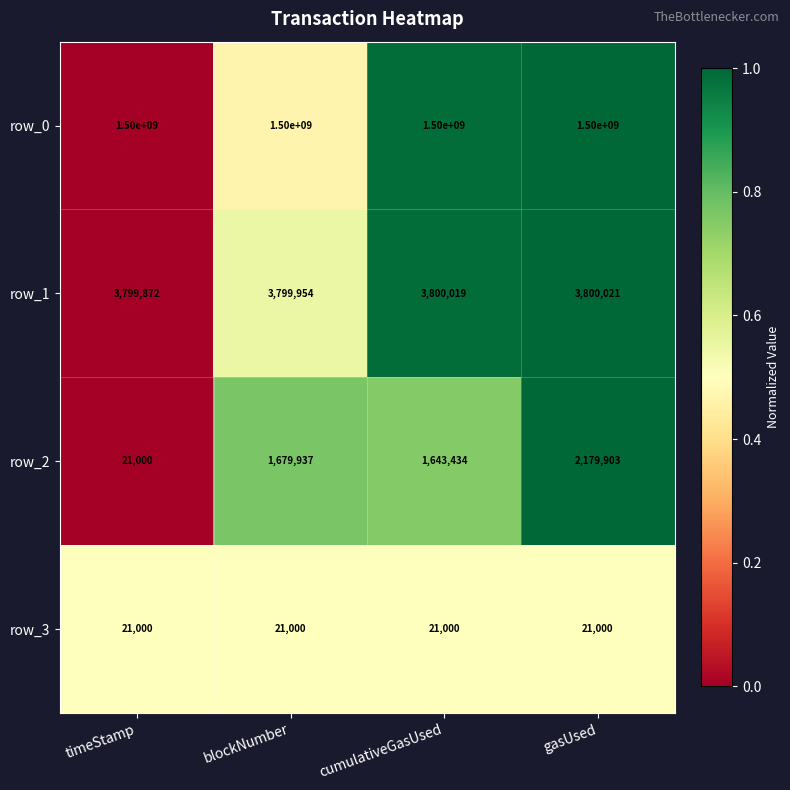

At which category is the sum across all series the highest?

gasUsed